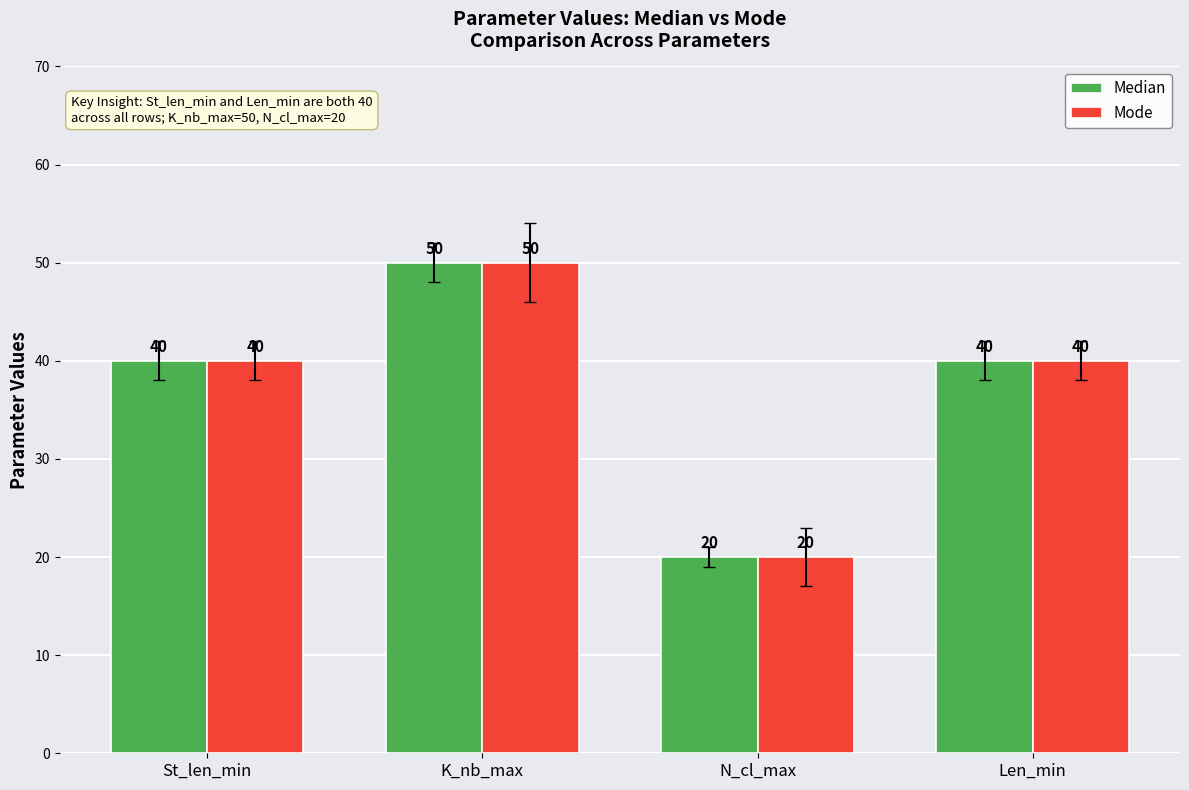

What position from the left is St_len_min?

1